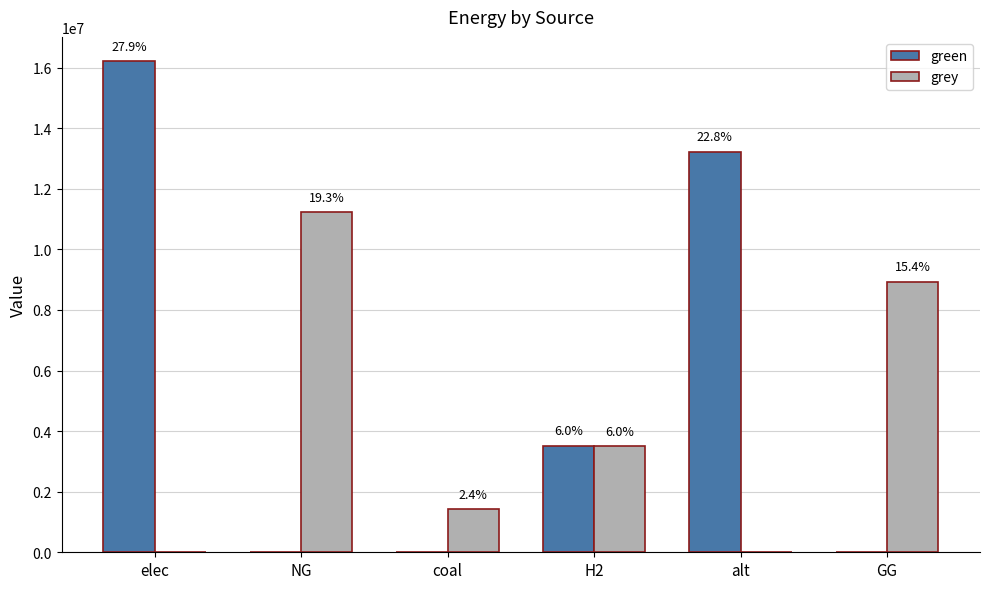

What is the label of the 6th bar from the left?

GG